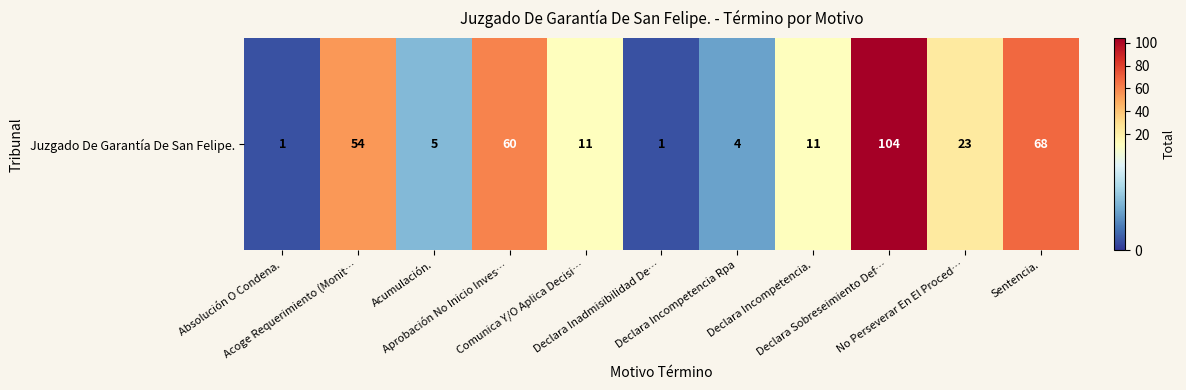

Which category has the highest value across all series?

Declara Sobreseimiento Def…